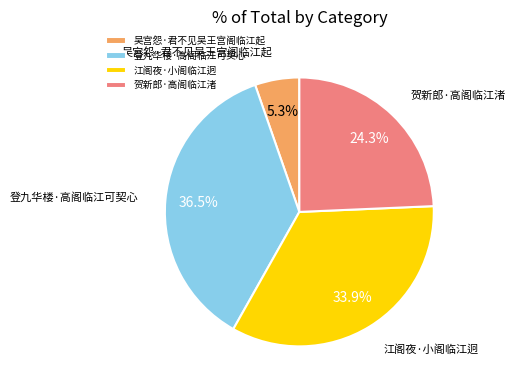

Count the number of slices in the pie.

4